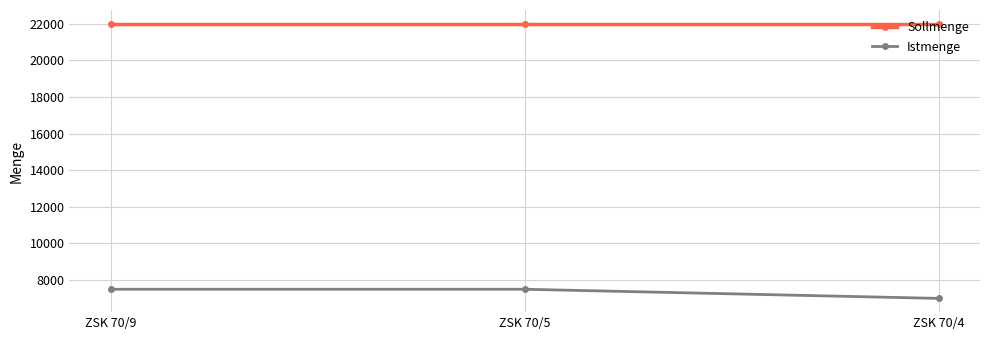

The Sollmenge series shows 22000 at ZSK 70/9. True or false?

True